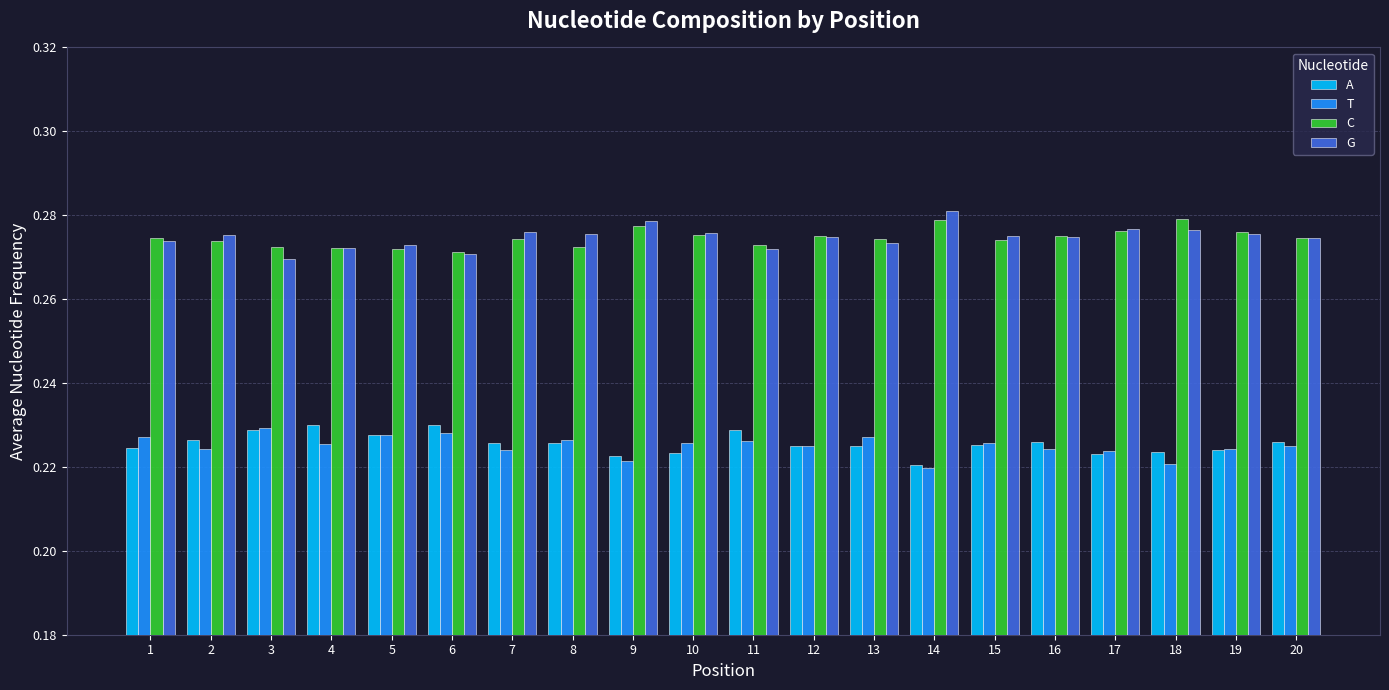

What is the total value across all series at 16?

1.0